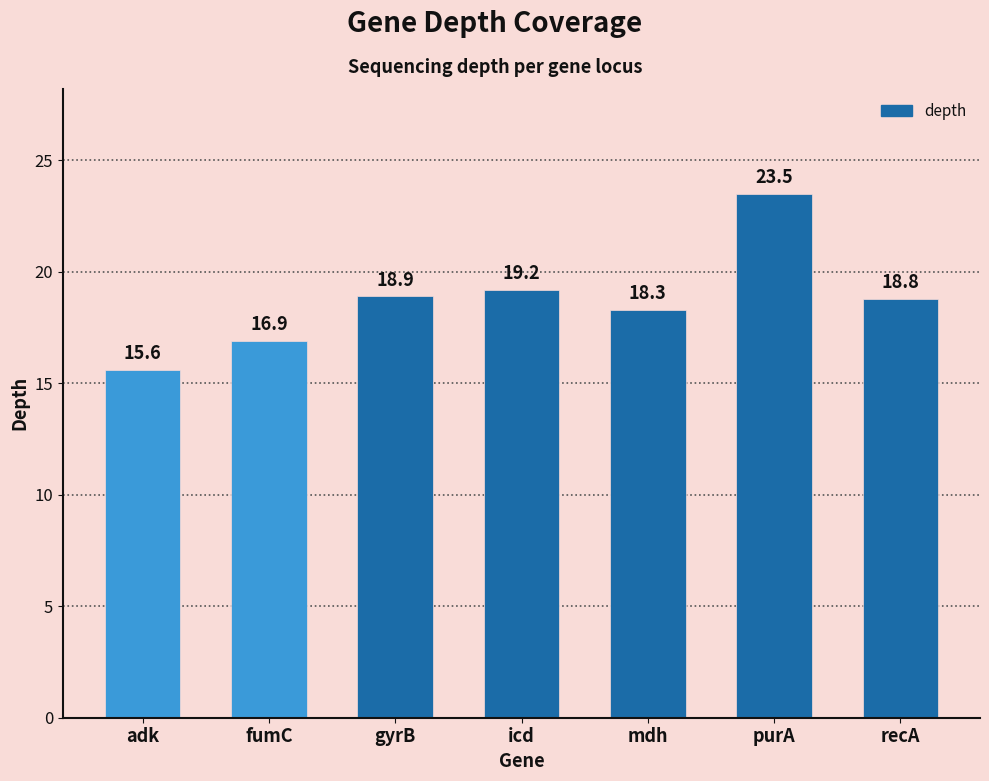

What is the label of the 7th bar from the right?

adk